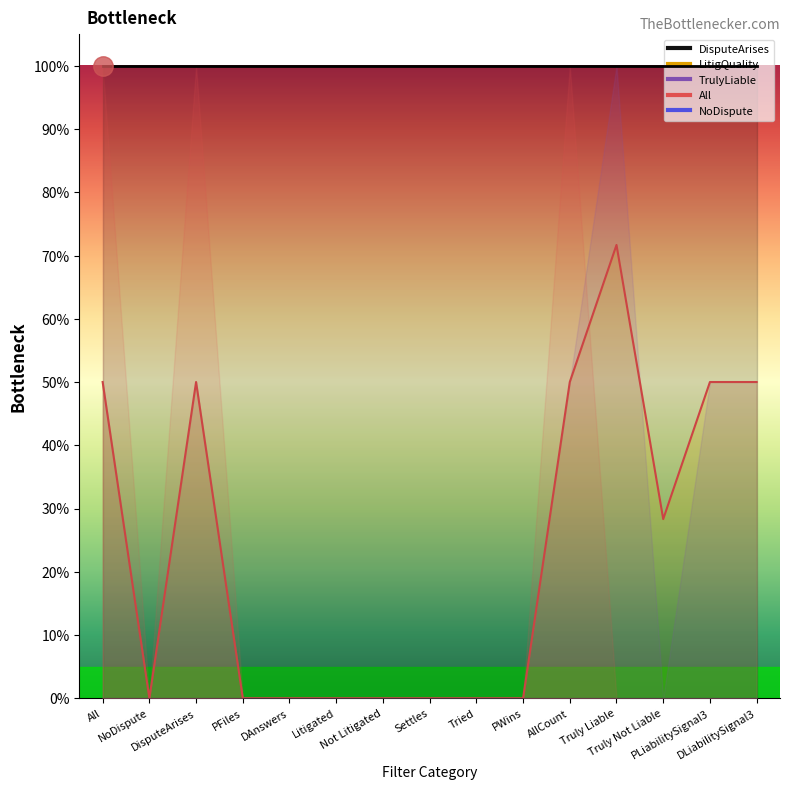

True or false: LitigQuality has more than 0 points higher than both neighbors.

True